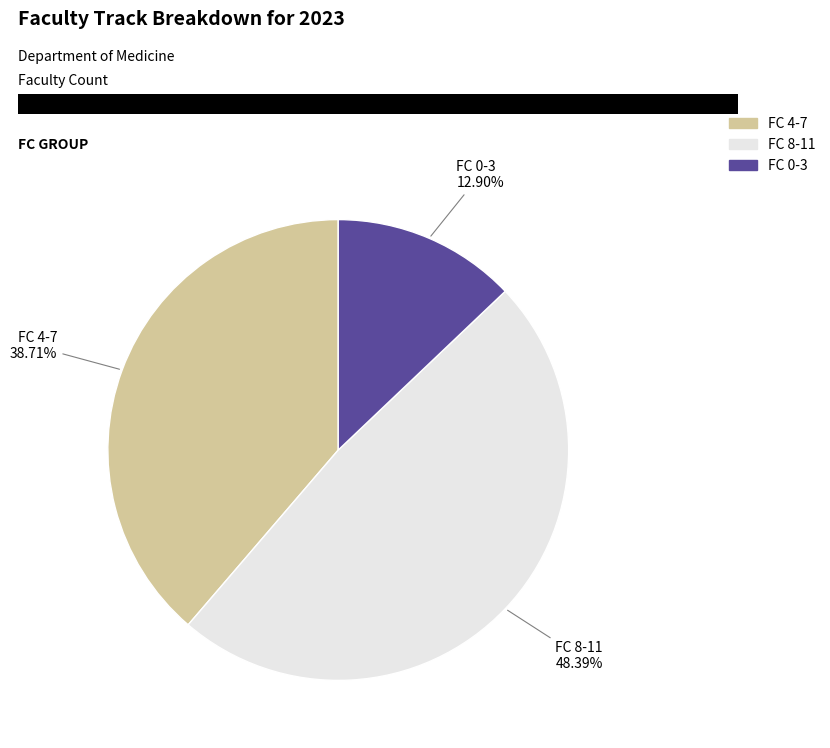

To the nearest percent, what is the average slice percentage?

33%